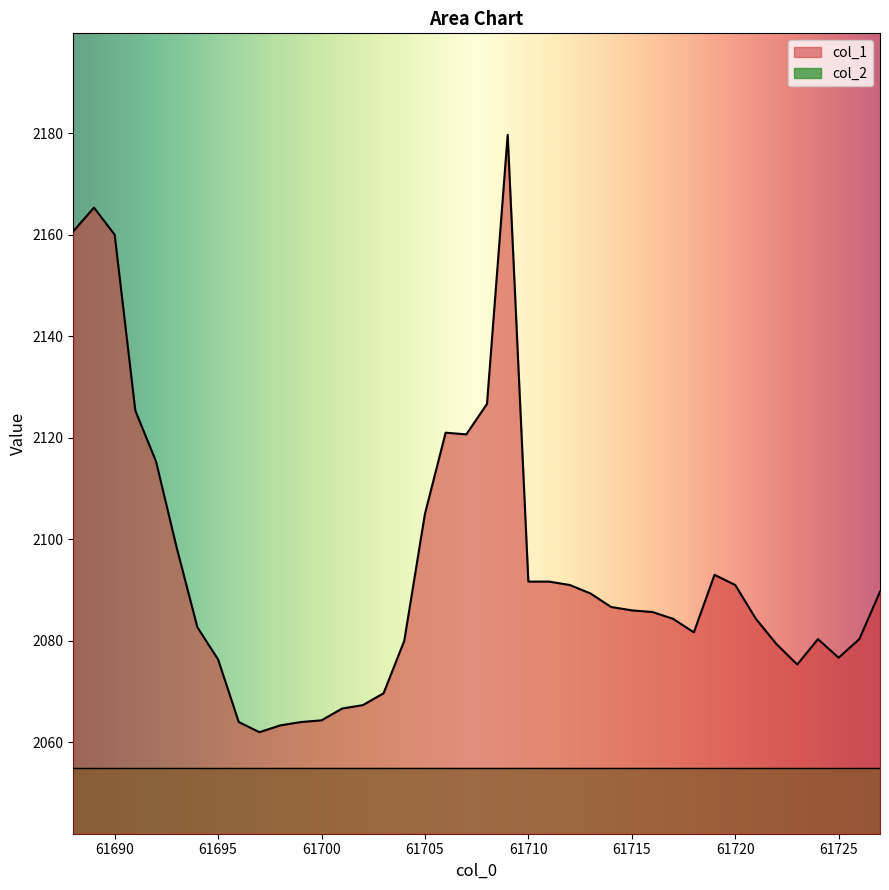

How many interior local peaks (higher than both neighbors) does the data have?

5